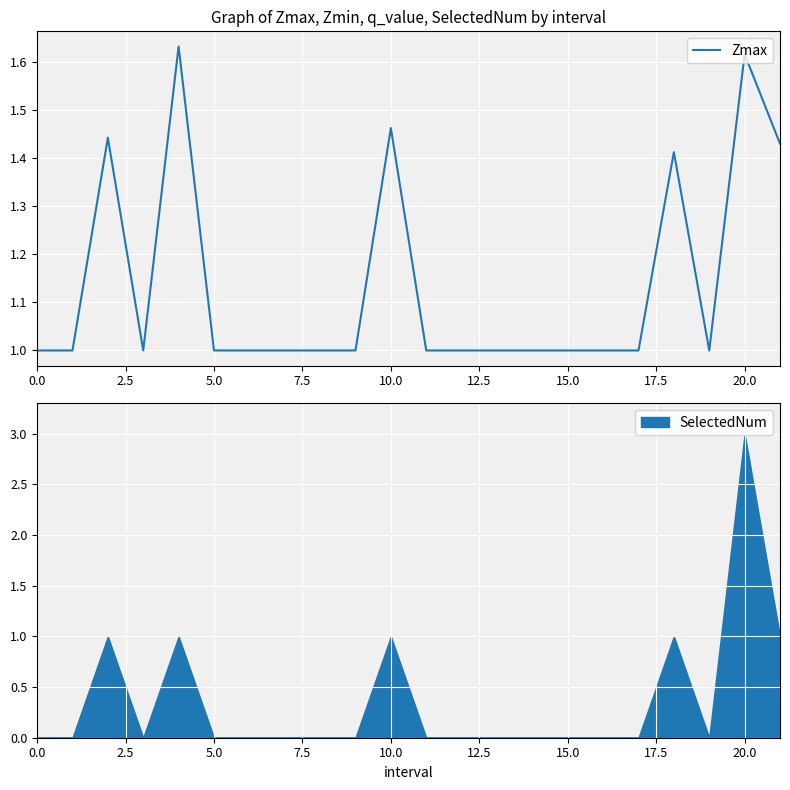

What is the value of the 7th point from the left?

1.0